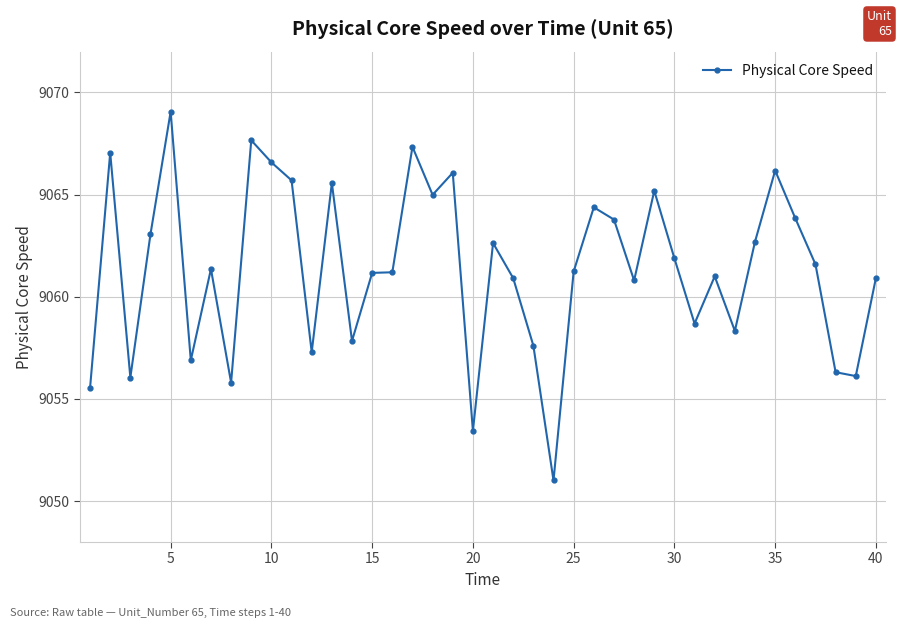

True or false: there are more than 2 points higher than both neighbors.

True